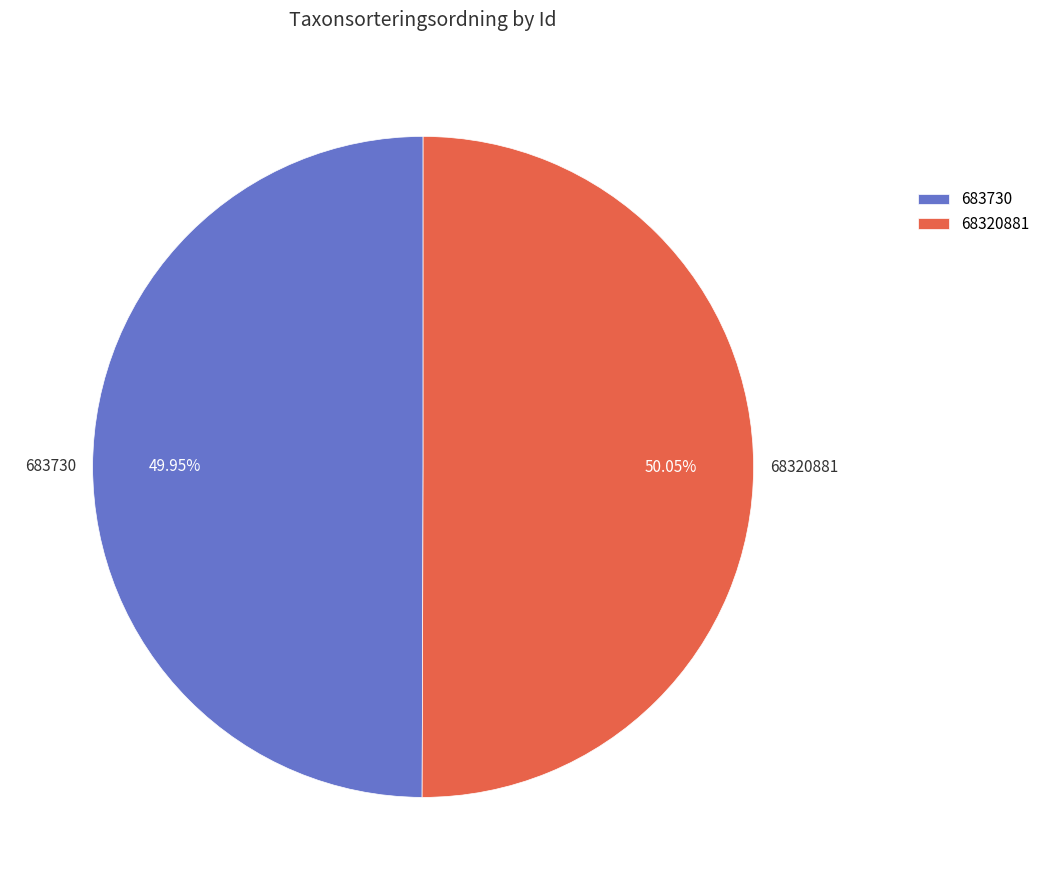

Is it true that 683730 is 50% of the pie?

True